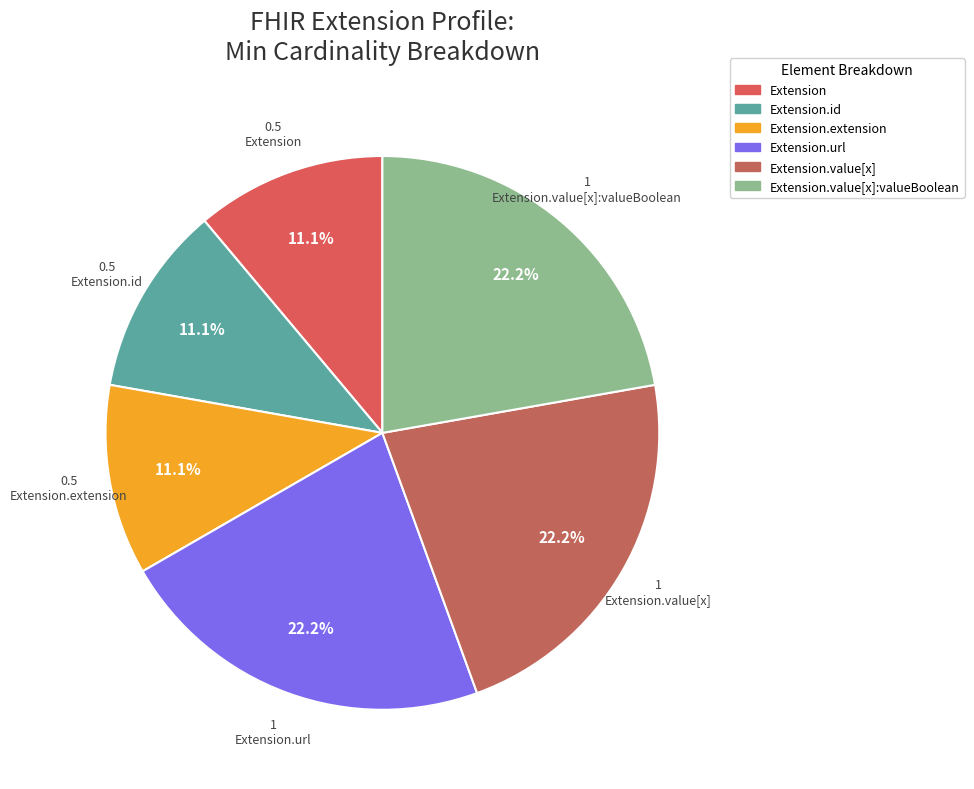

How many slices are in this pie chart?

6